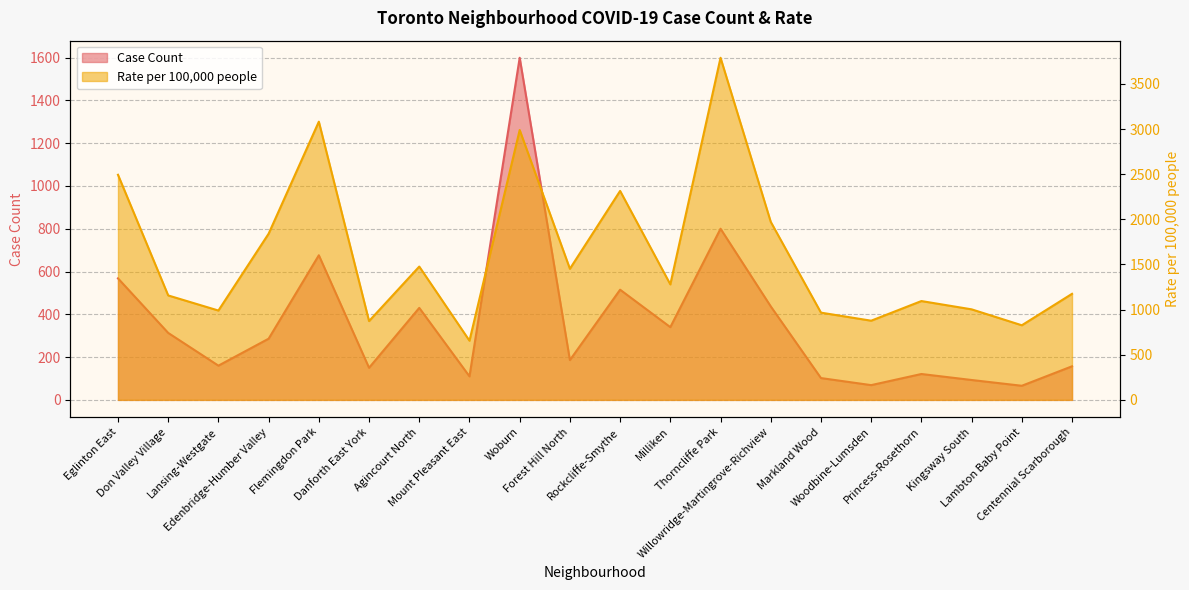

What is the maximum value shown in the chart?

3790.0